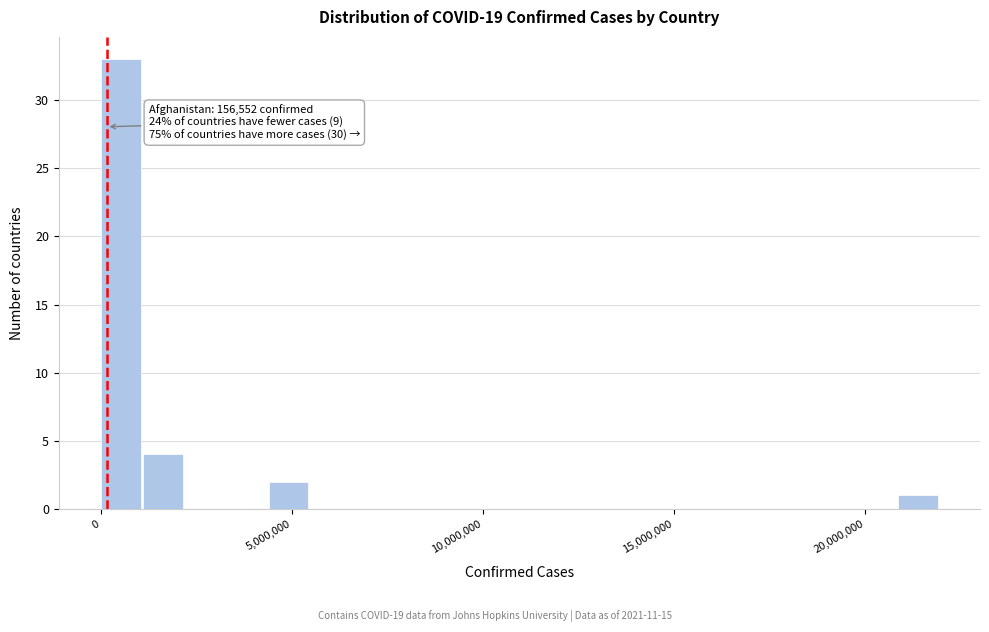

Read against the x-axis, roughly where is the centre of the tallest bar?

500000